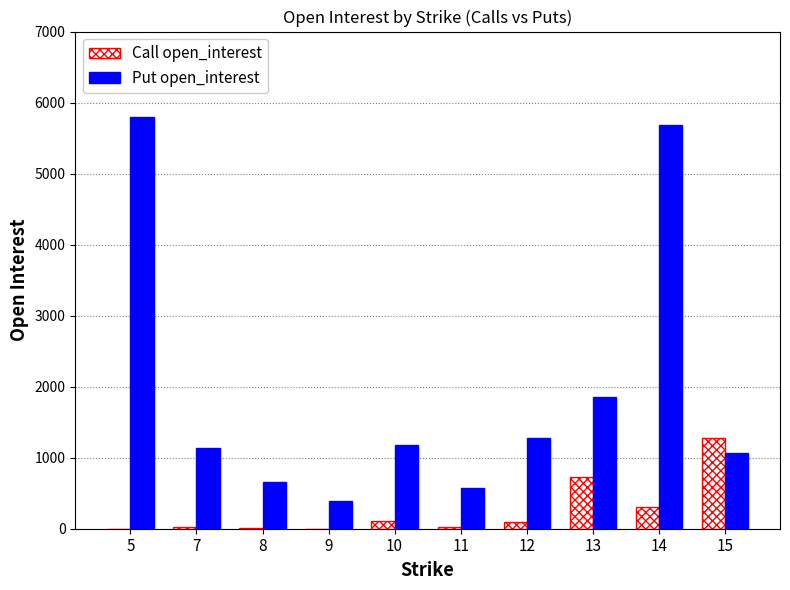

What value does the Call open_interest series have at 14, to the nearest 10?

310